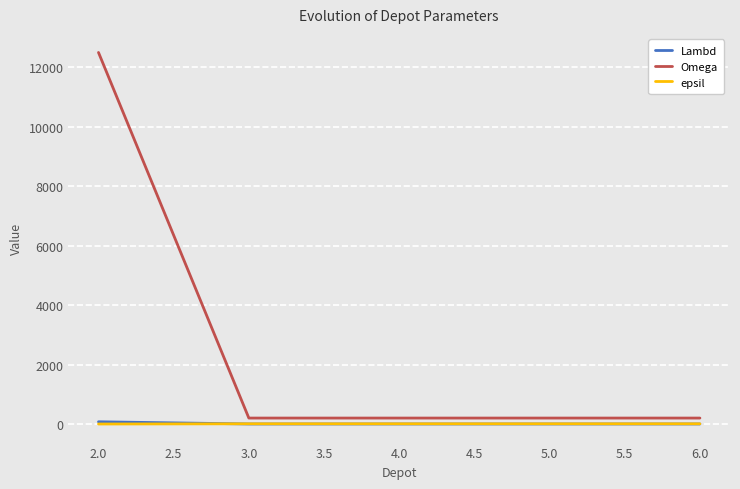

What is the spread (max minus min) of values at 2.0?

12500